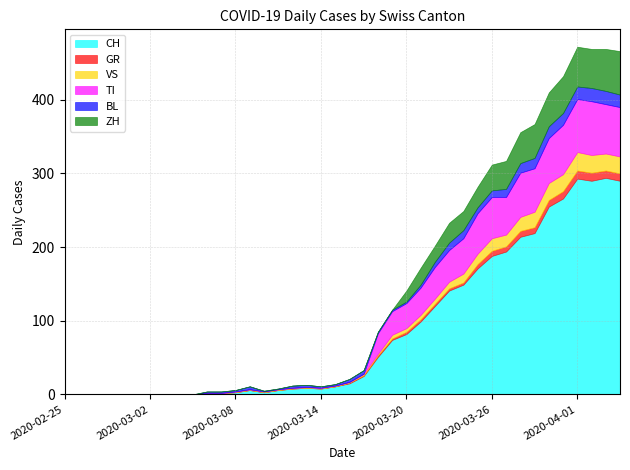

How many lines are shown in the chart?

6